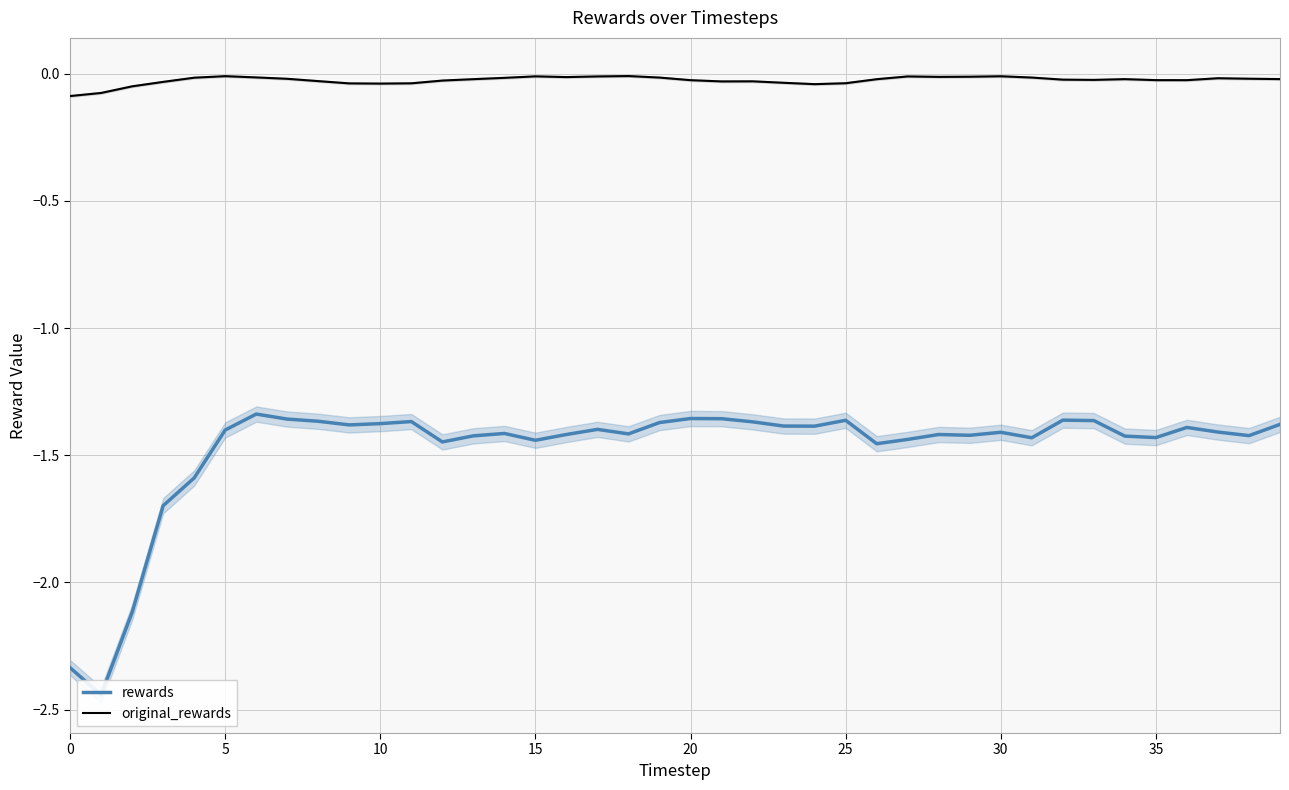

Rank the series by their average value, from highest to lowest.

original_rewards, rewards